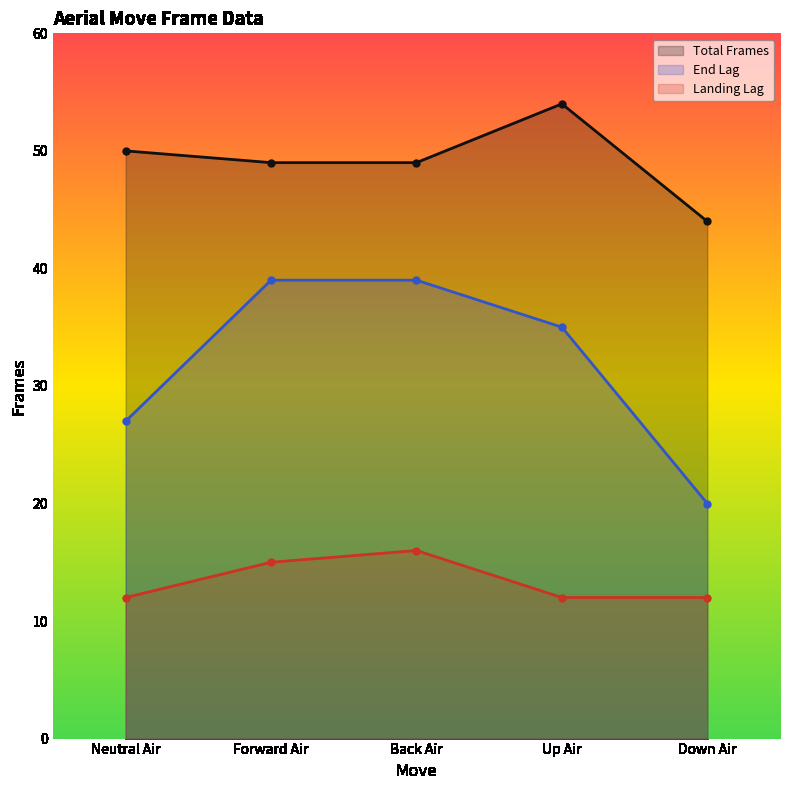

Reading left to right, what are all the values shown in this chart?

totalframes: 50	49	49	54	44
endlag: 27	39	39	35	20
landinglag: 12	15	16	12	12